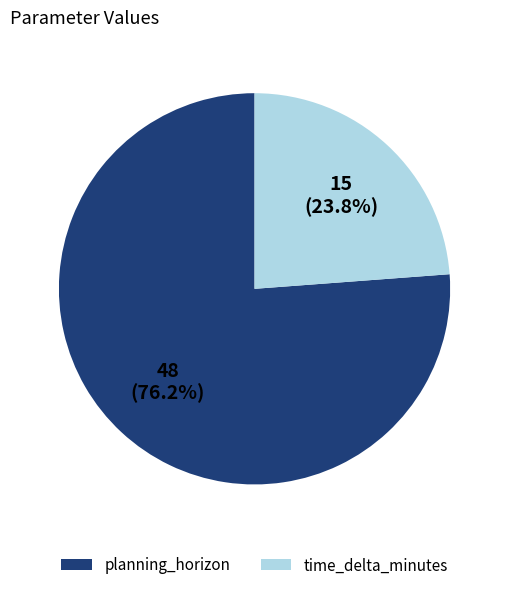

Rank the categories by value from highest to lowest.

planning_horizon, time_delta_minutes